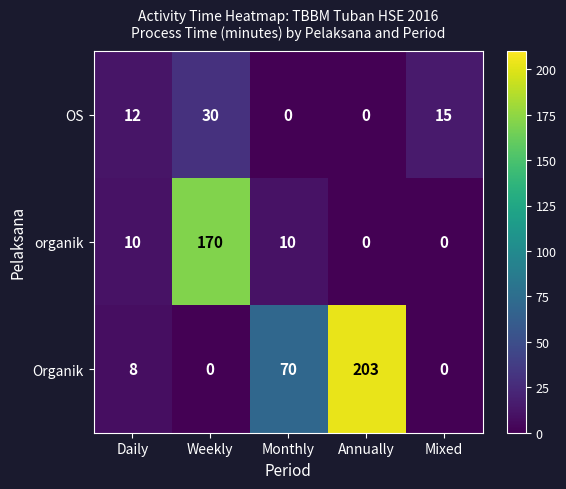

At which category is the sum across all series the highest?

Annually